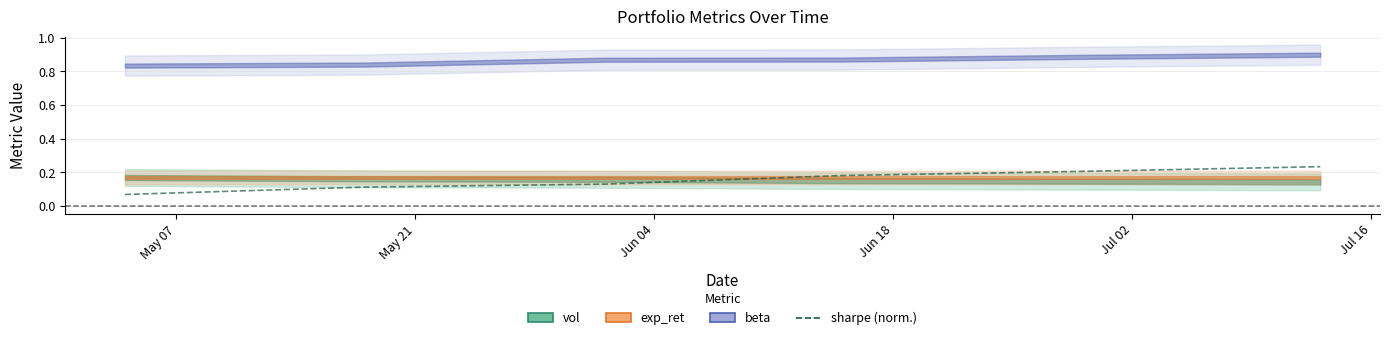

Rank the categories by value from highest to lowest.

Jul 16, Jul 02, Jun 18, Jun 04, May 21, May 07